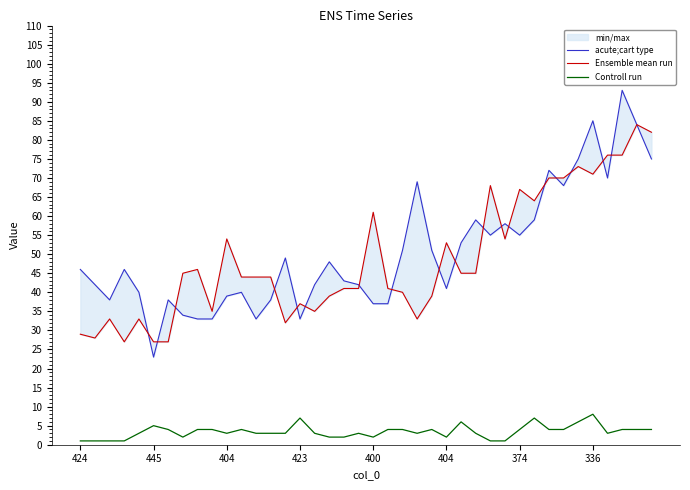

Is the value of acute;cart type at 38 greater than the value of Controll run at 15?

Yes